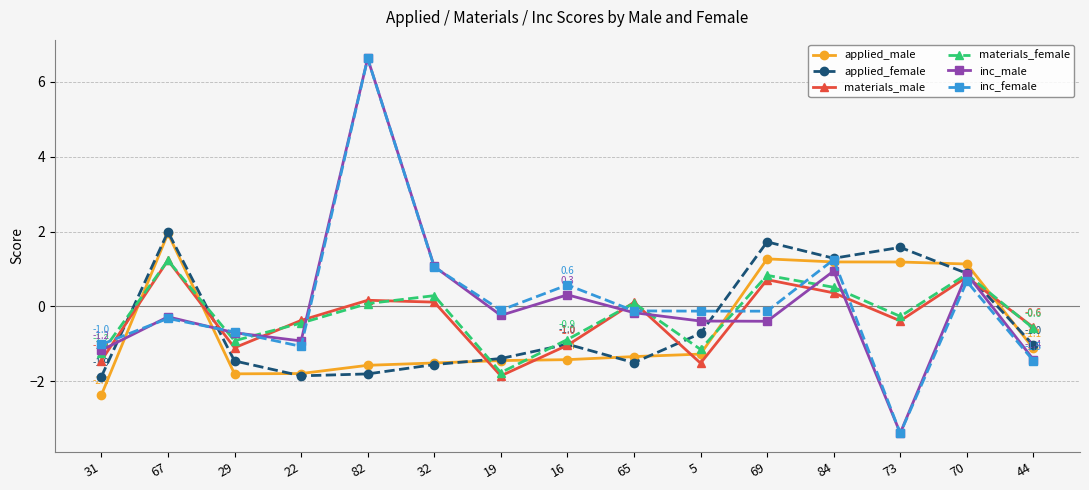

What is the difference between the second highest and minimum values in the inc_male series?

4.5